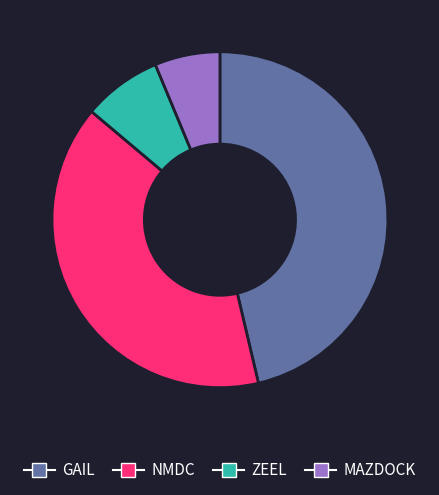

Count the number of slices in the pie.

4